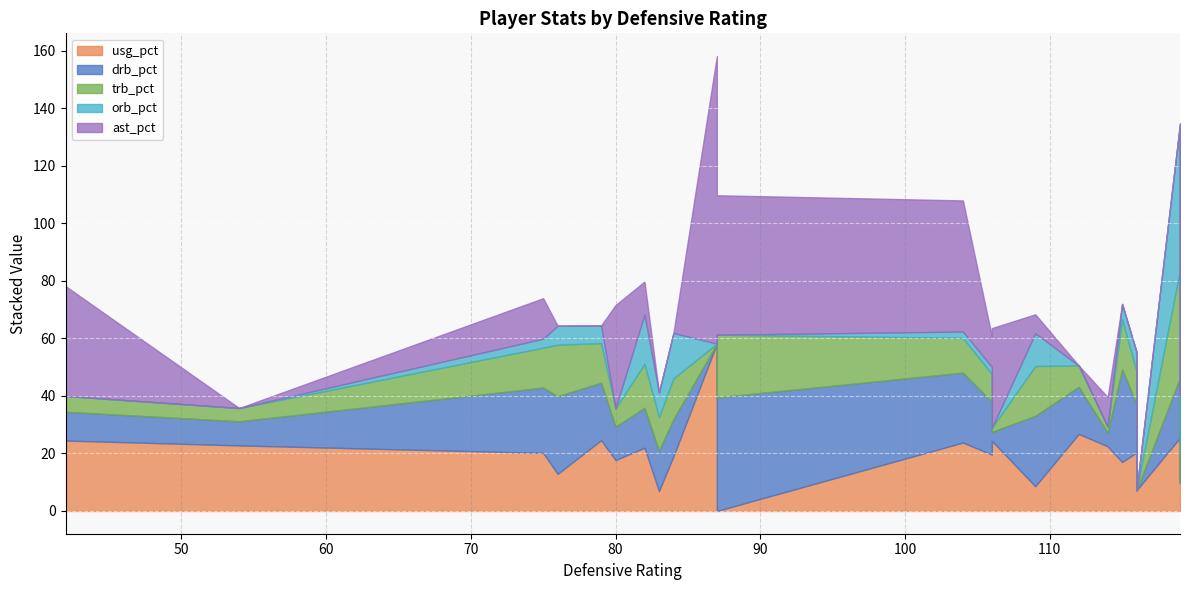

What is the sum of the orb_pct values at 119 and 119?

51.0